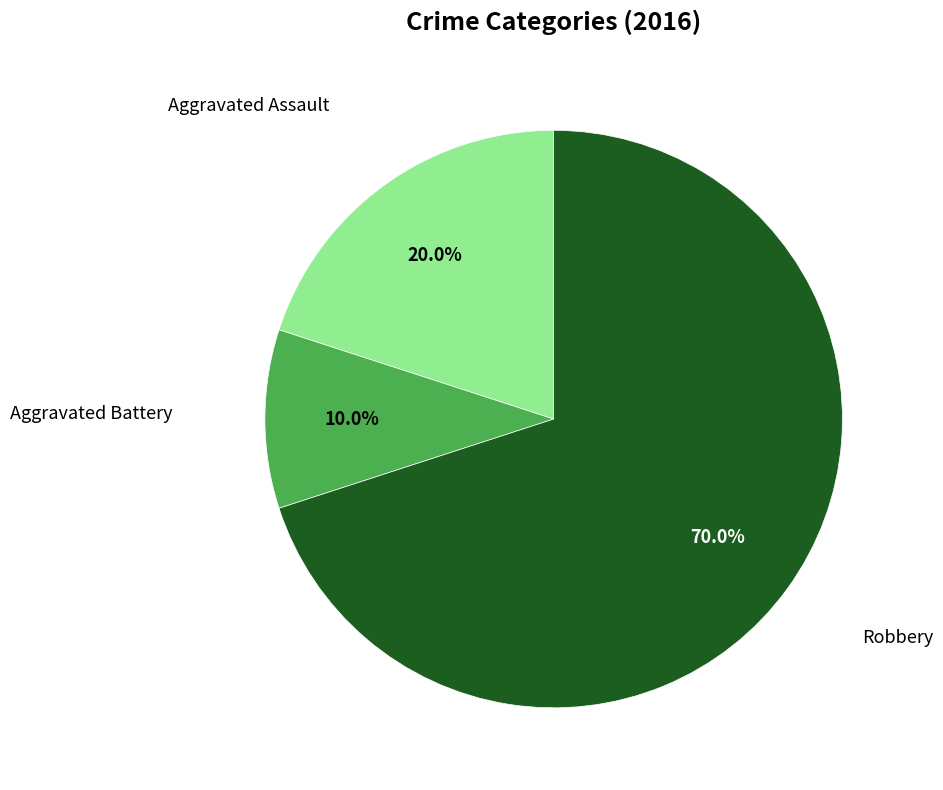

Which category accounts for the majority?

Robbery